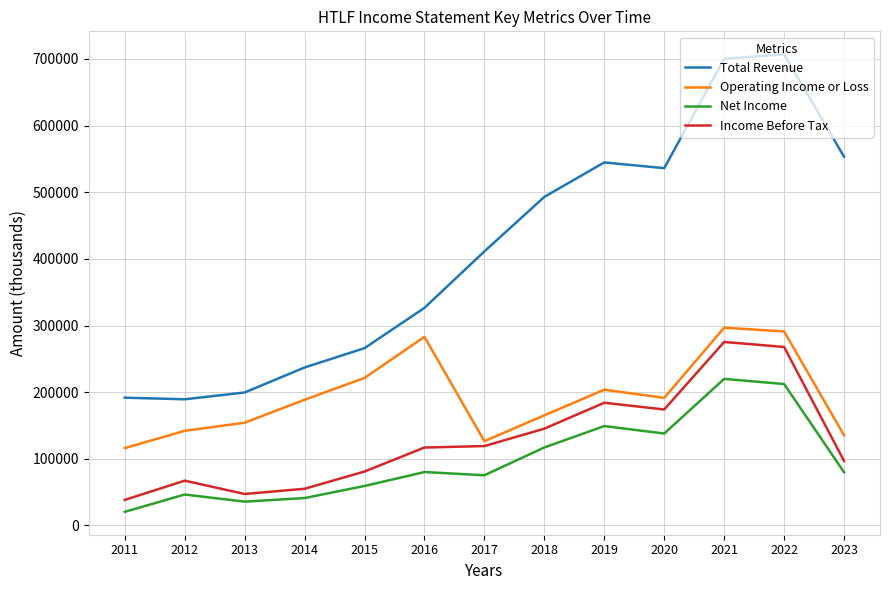

What is the sum of the Net Income values at 2015 and 2020?

197100